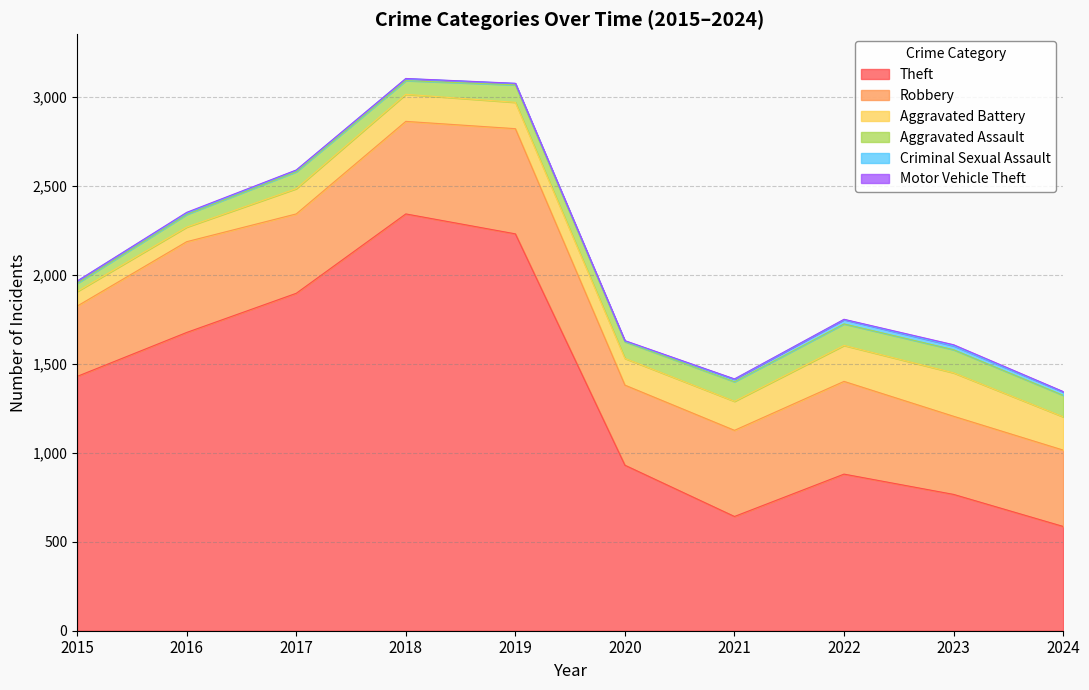

Reading right to left, transcribe all the data shown in this chart.

Theft: 2024=586	2023=766	2022=880	2021=642	2020=930	2019=2230	2018=2342	2017=1896	2016=1676	2015=1429
Robbery: 2024=429	2023=439	2022=521	2021=484	2020=450	2019=591	2018=520	2017=446	2016=510	2015=395
Aggravated Battery: 2024=187	2023=244	2022=202	2021=163	2020=150	2019=148	2018=152	2017=142	2016=82	2015=82
Aggravated Assault: 2024=121	2023=130	2022=121	2021=110	2020=94	2019=98	2018=77	2017=95	2016=71	2015=46
Criminal Sexual Assault: 2024=19	2023=22	2022=24	2021=14	2020=3	2019=8	2018=11	2017=8	2016=8	2015=12
Motor Vehicle Theft: 2024=2	2023=6	2022=2	2021=2	2020=3	2019=1	2018=1	2017=2	2016=4	2015=1